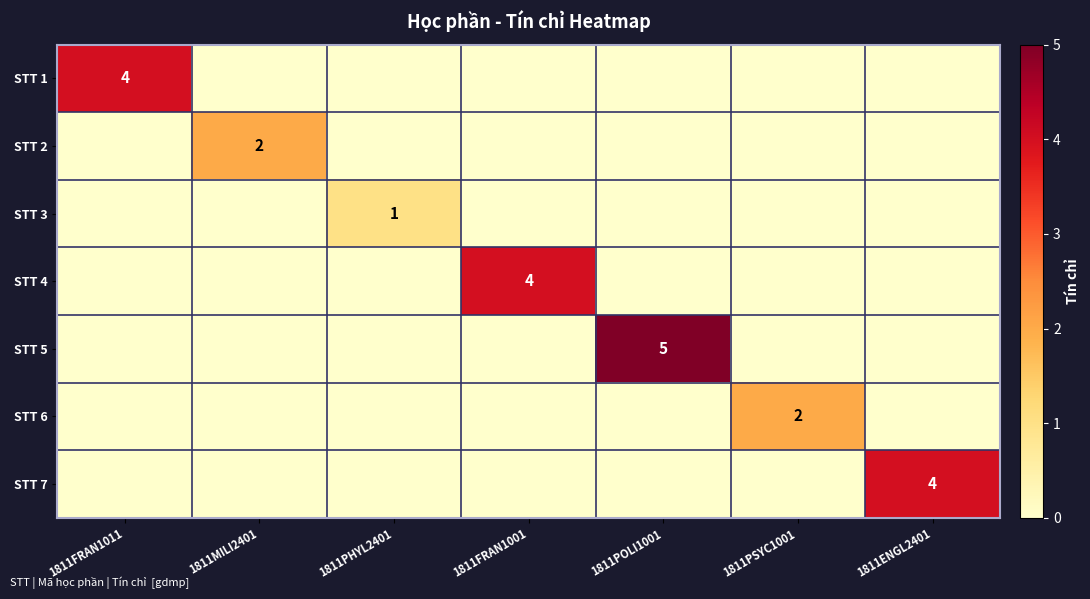

The STT 1 series shows 4 at 1811FRAN1011. True or false?

True